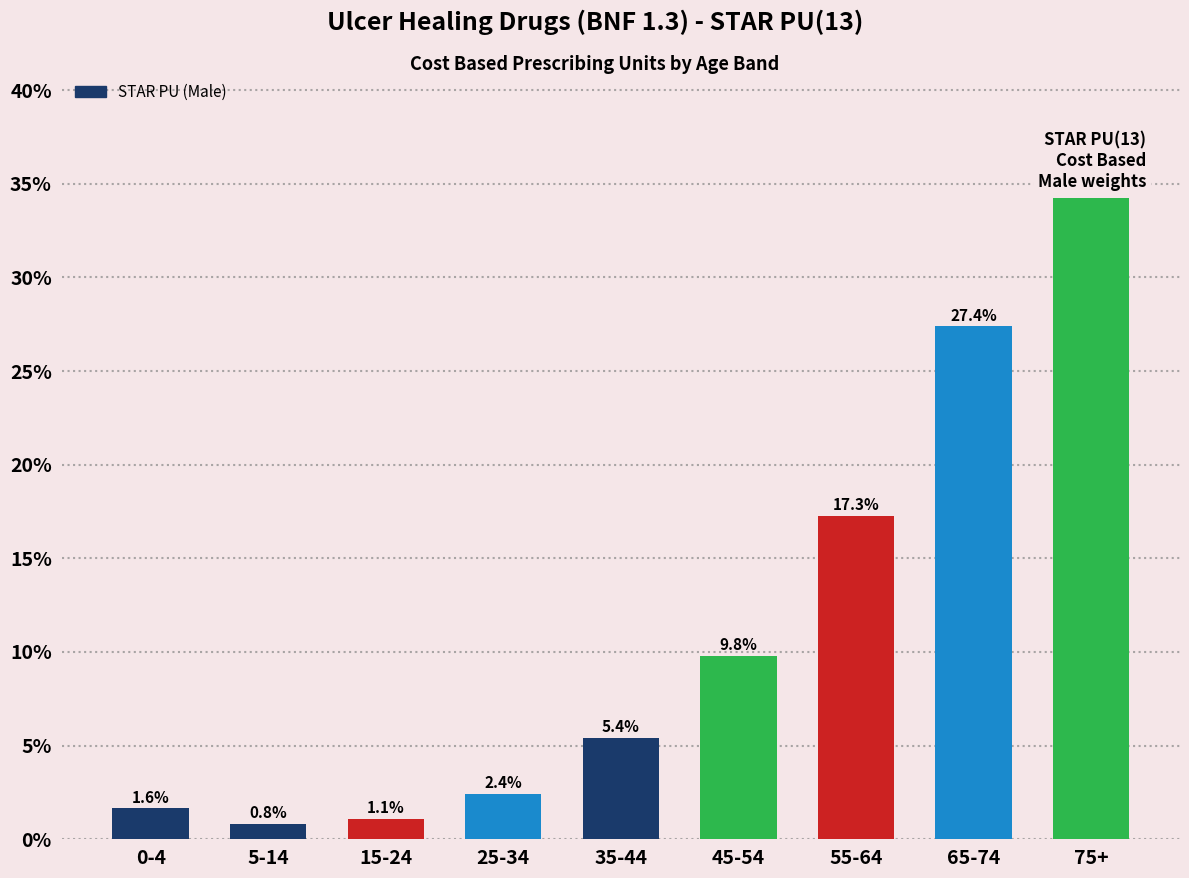

Reading left to right, extract all data points from this chart.

0-4=1.6	5-14=0.8	15-24=1.1	25-34=2.4	35-44=5.4	45-54=9.8	55-64=17.3	65-74=27.4	75+=34.2